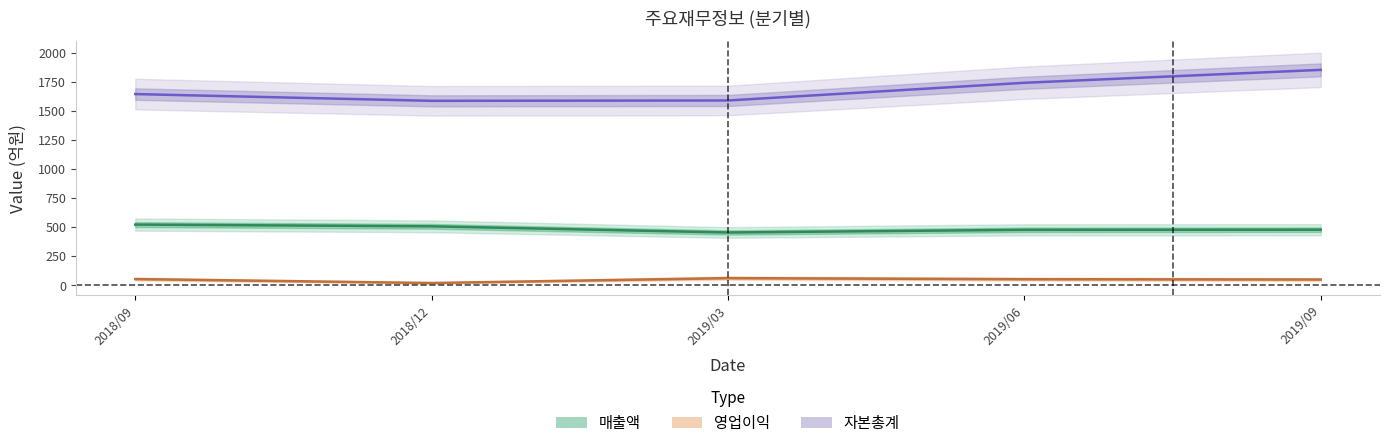

Which series changed the most between 2018/12 and 2019/06?

자본총계